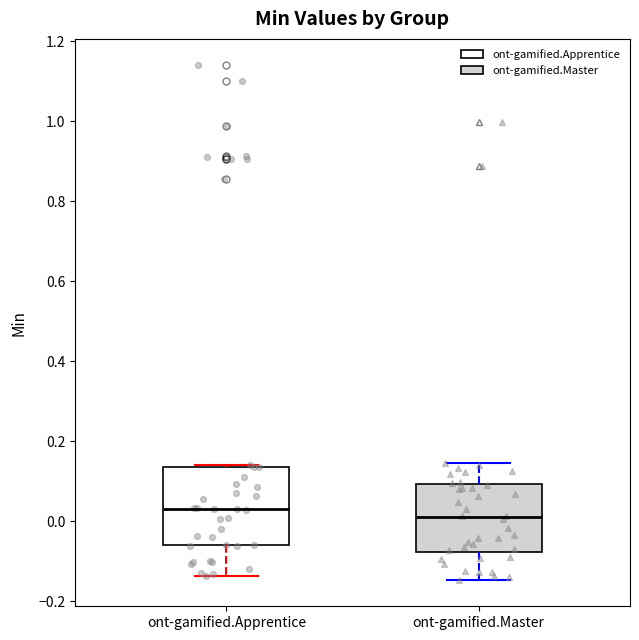

Which box is the tallest, from its lower edge to its upper edge?

ont-gamified.Apprentice